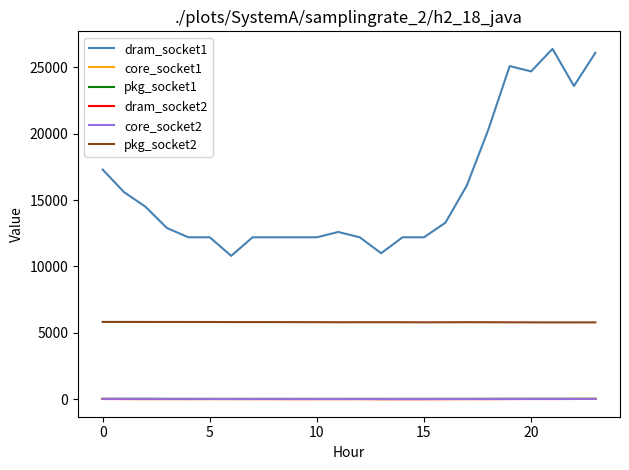

True or false: dram_socket2 and dram_socket1 cross at least once.

False